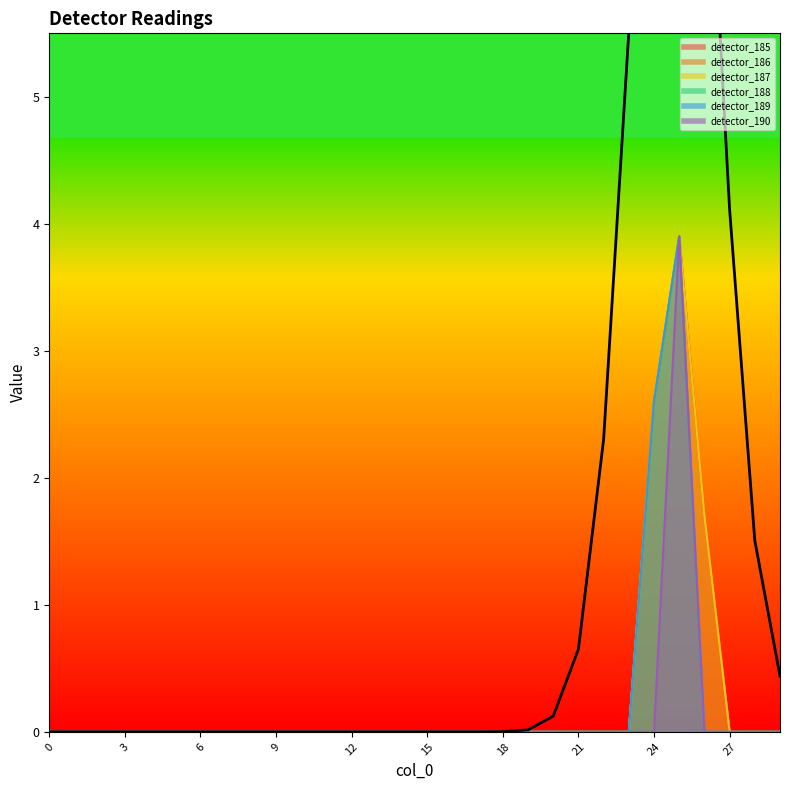

What is the value of the 26th point from the left?

10.1